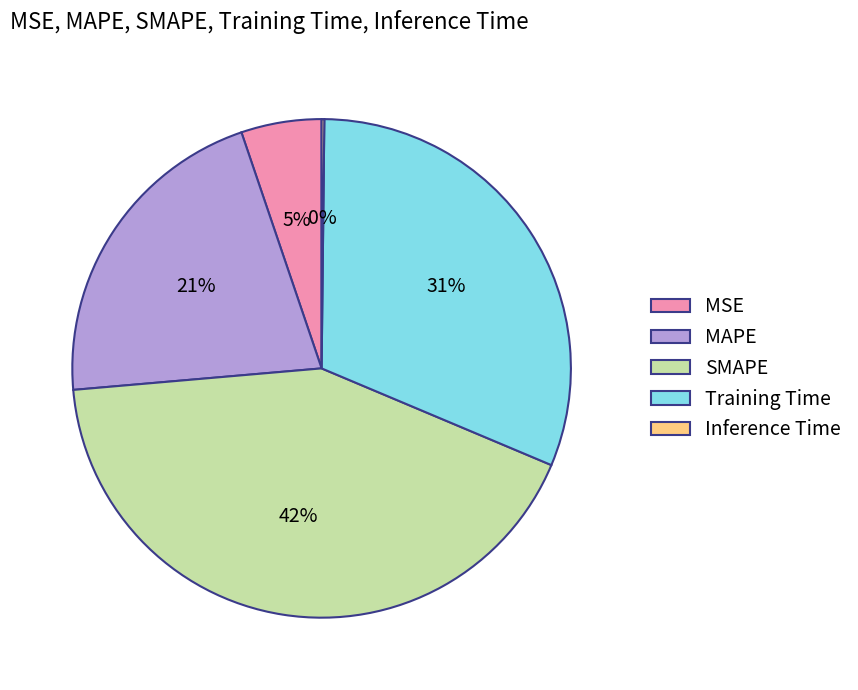

Which slice is the largest?

SMAPE